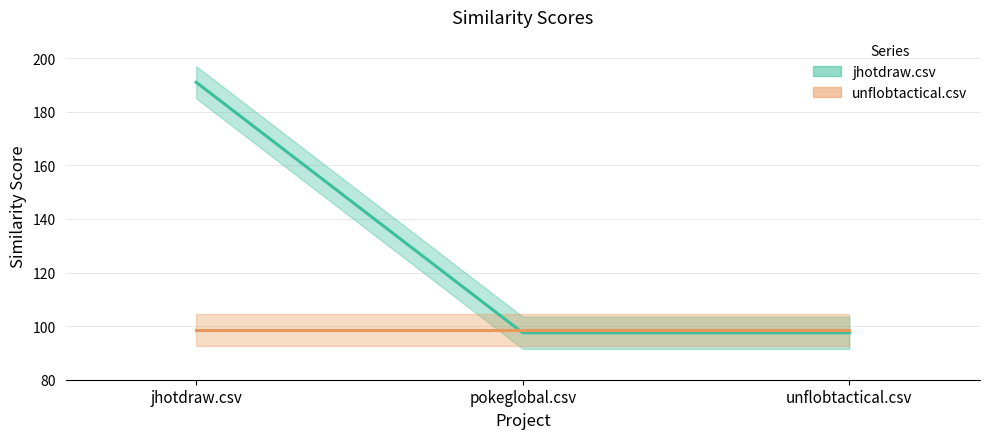

Does the chart display data point markers on the line(s)?

No